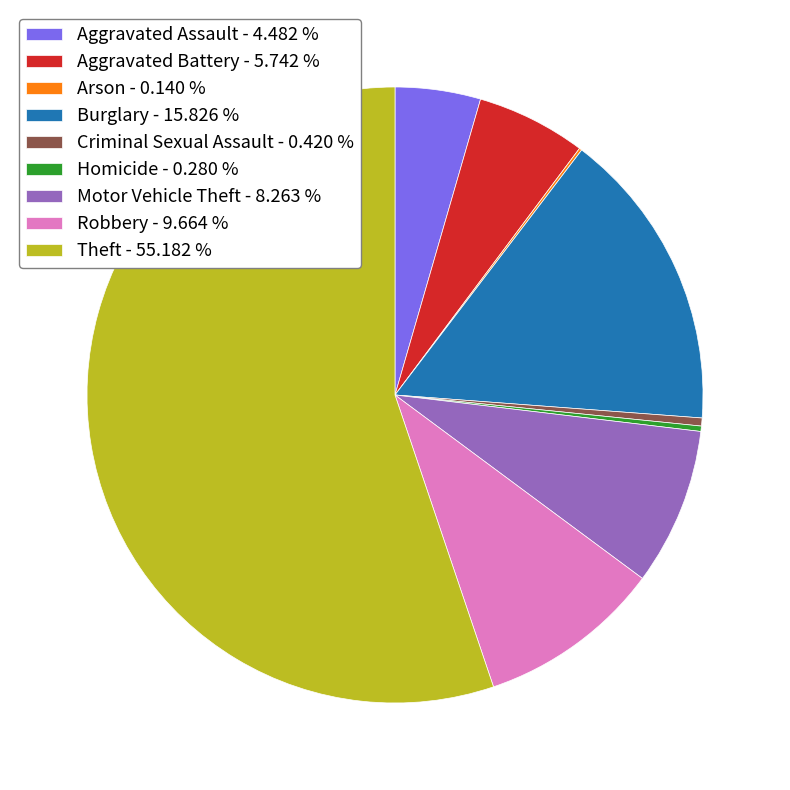

Is the sum of Burglary - 15.826 % and Robbery - 9.664 % greater than half?

No